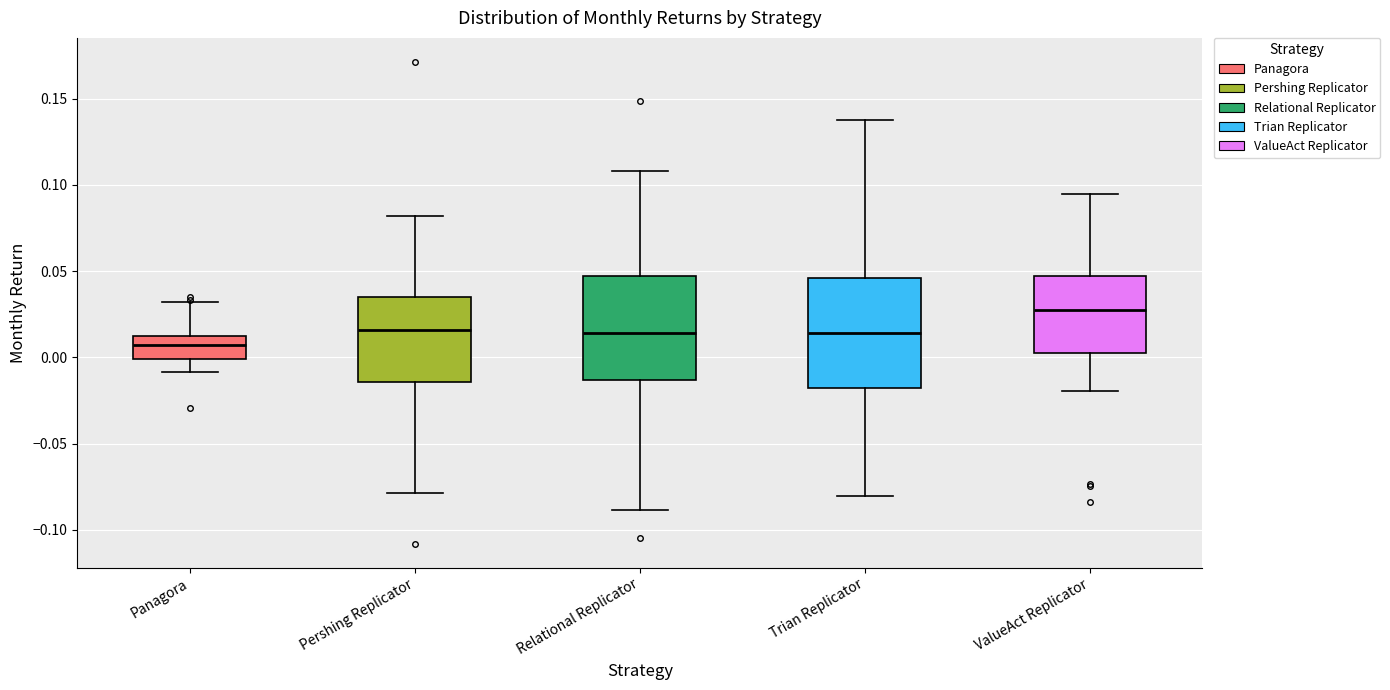

Reading left to right, transcribe this box plot: for each box, give where its median line is, the range the box spans, and where its two whiskers end, as read against the y-axis. The values are not printed on the chart, so give them approximately, as read against the axis.

Panagora: median 0.005, box 0.000 to 0.015, whiskers -0.010 to 0.030
Pershing Replicator: median 0.015, box -0.015 to 0.035, whiskers -0.080 to 0.080
Relational Replicator: median 0.015, box -0.015 to 0.045, whiskers -0.090 to 0.110
Trian Replicator: median 0.015, box -0.020 to 0.045, whiskers -0.080 to 0.140
ValueAct Replicator: median 0.025, box 0.005 to 0.045, whiskers -0.020 to 0.095